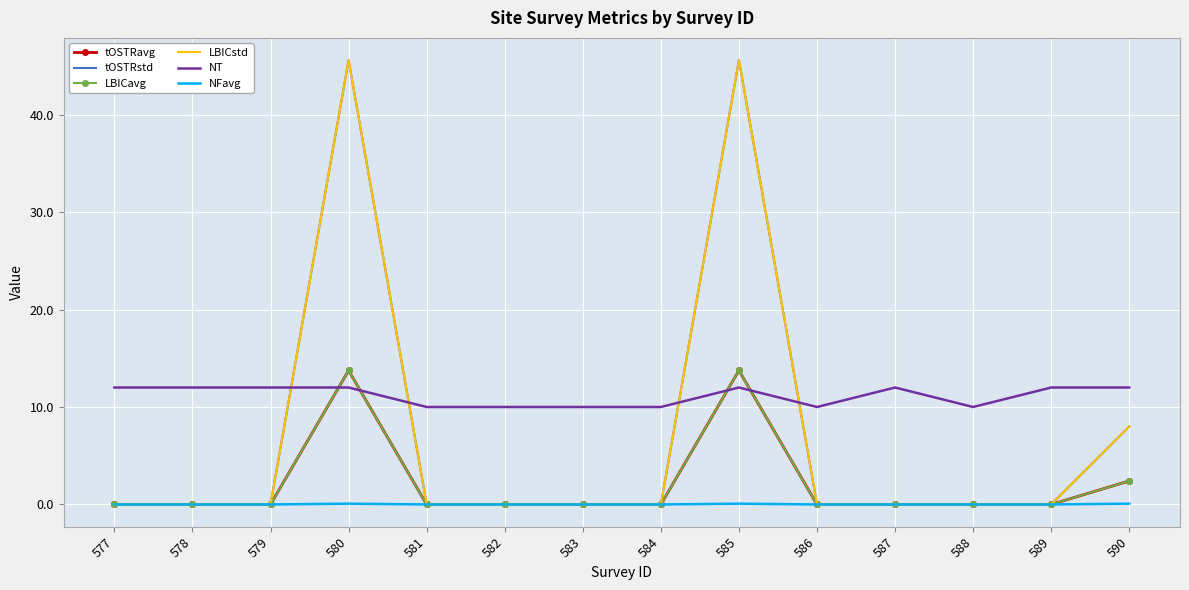

What are all the series names shown in the legend?

tOSTRavg, tOSTRstd, LBICavg, LBICstd, NT, NFavg